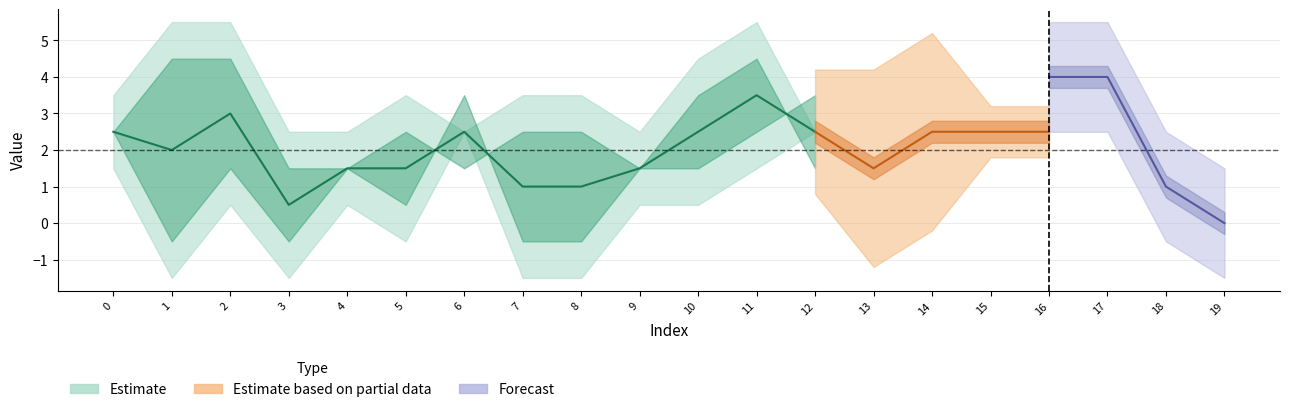

The value of 4 at 2 is 2. True or false?

False